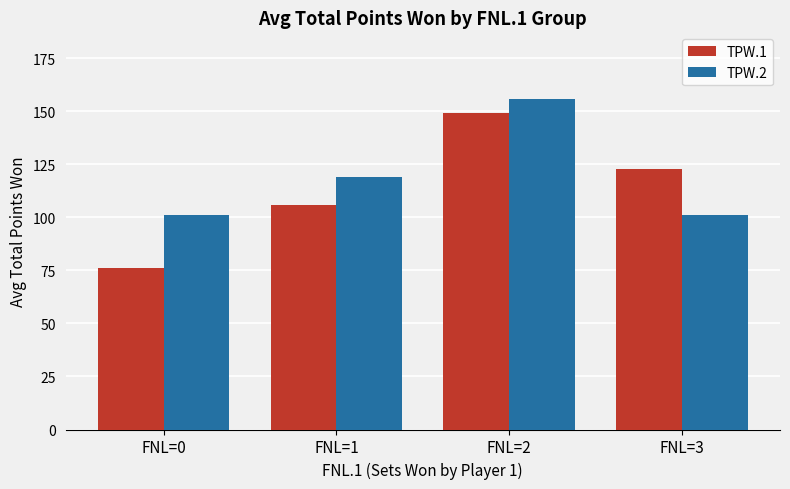

At which category does the chart reach its minimum across all series?

FNL=0